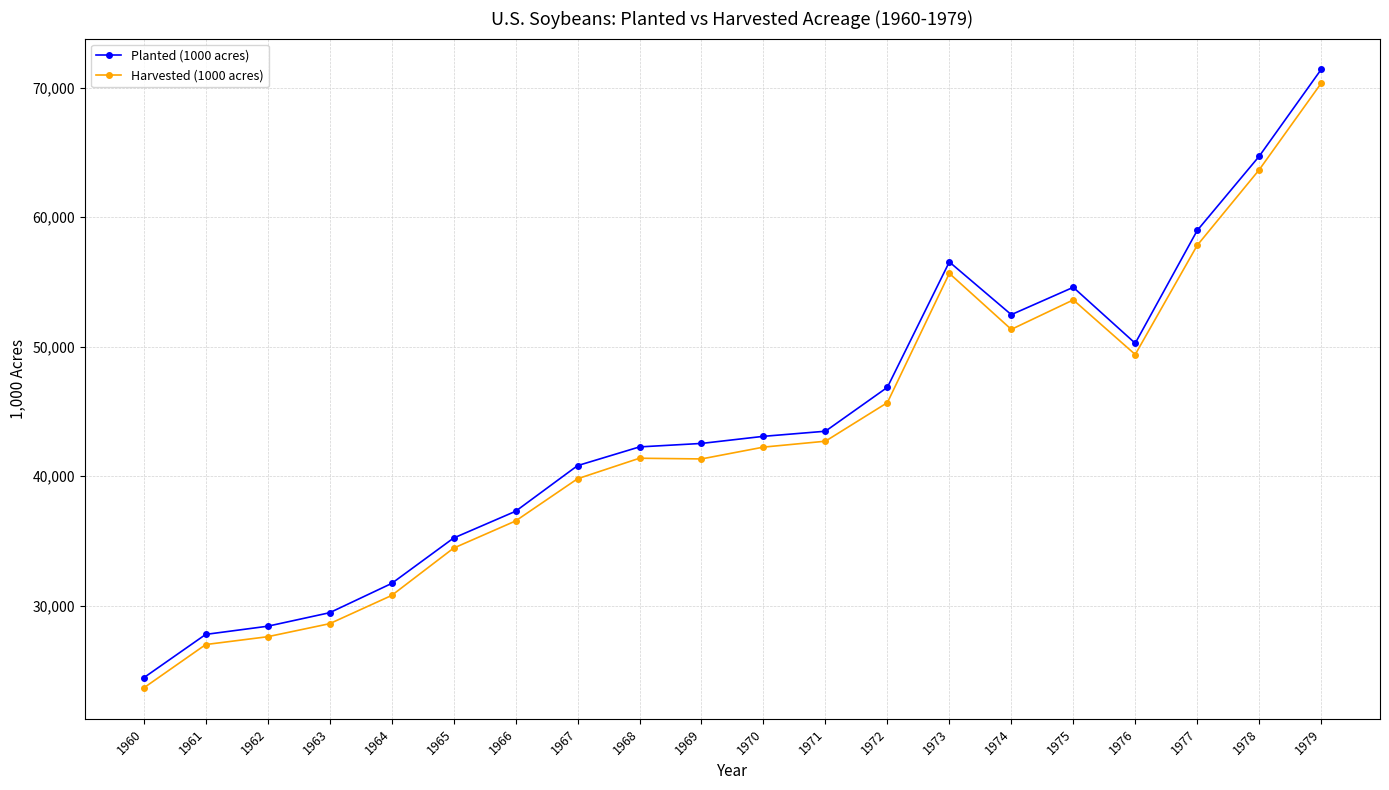

What is the minimum value shown in the chart?

23655